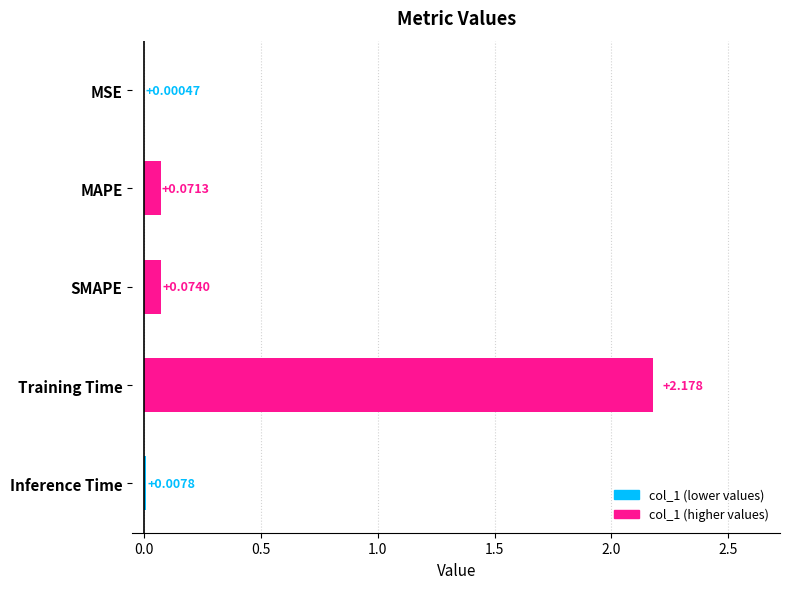

Where is the data nearest to the value 1?

SMAPE